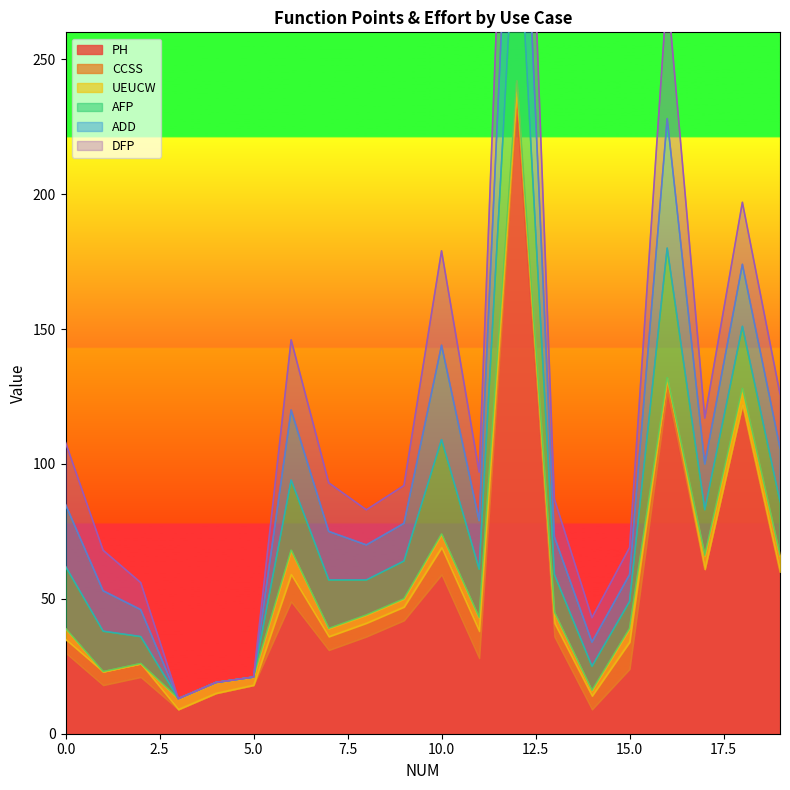

Which series has the largest total across all categories?

PH